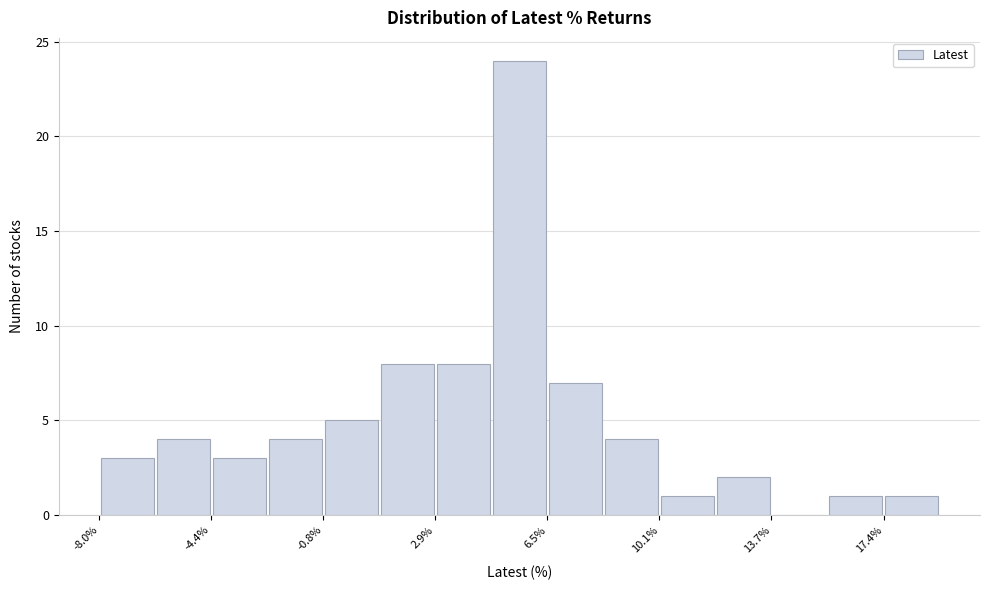

Around what value on the x-axis is the tallest bar? Give the approximate position of its centre, as read against the axis.

5.5